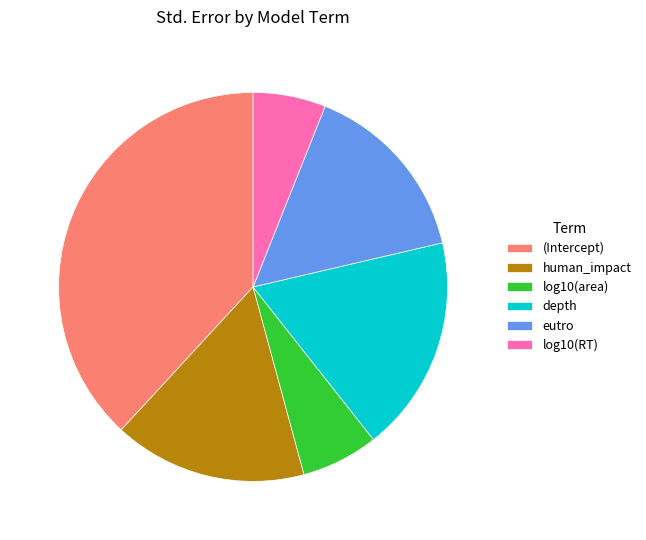

Does human_impact represent more than half of the total?

No